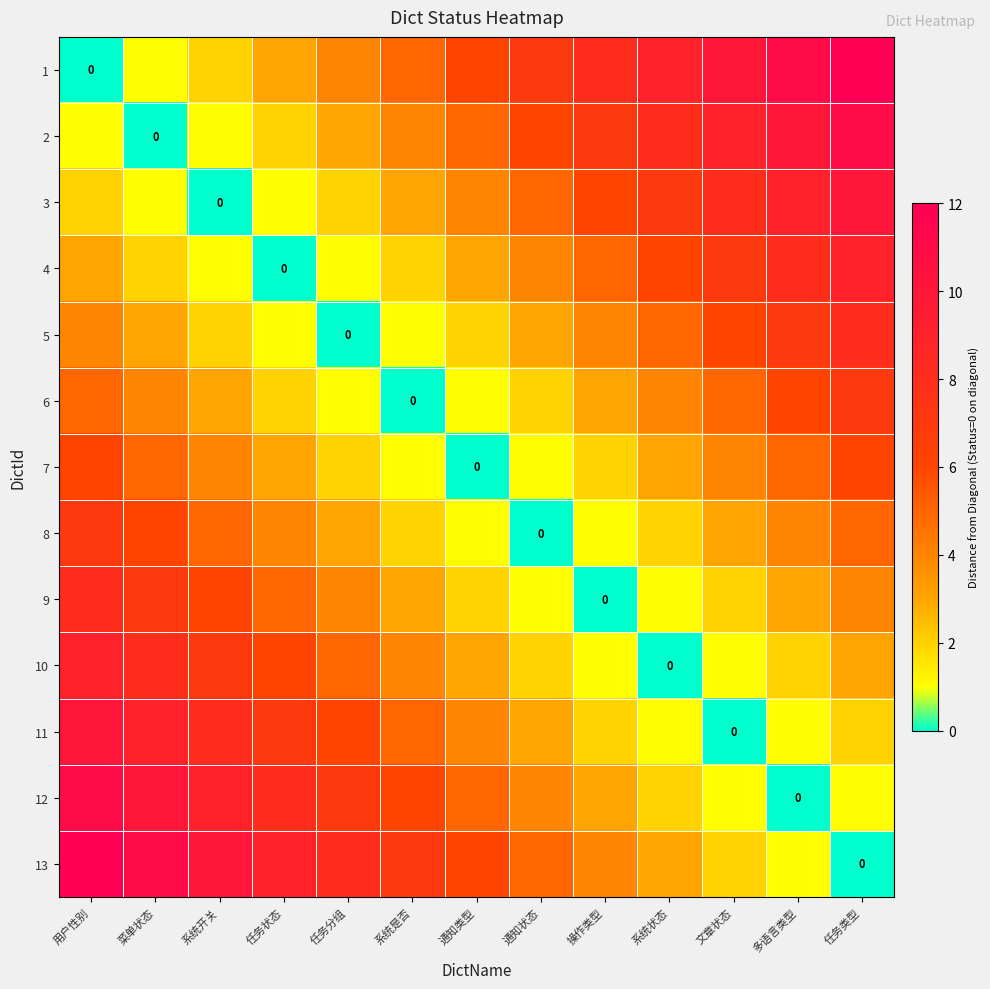

How many data points in 1 are less than 6?

6